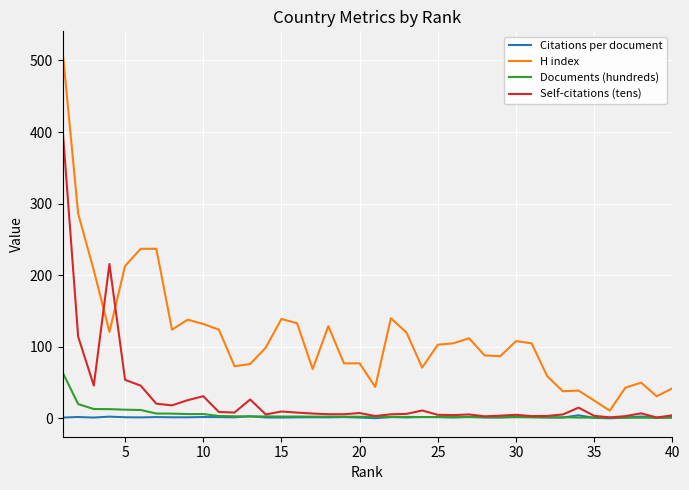

List the series in order of their peak value, lowest first.

Citations per document, Documents (hundreds), Self-citations (tens), H index